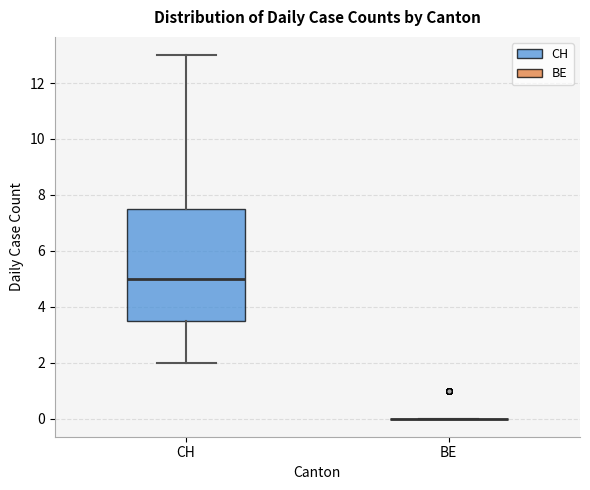

Reading left to right, read every box against the y-axis: the position of its median line, the range the box covers, and the ends of its whiskers. The values are not printed on the chart, so give them approximately, as read against the axis.

CH: median 5.0, box 3.6 to 7.6, whiskers 2.0 to 13.0
BE: box collapsed to a line at 0.0, whiskers 0.0 to 0.0